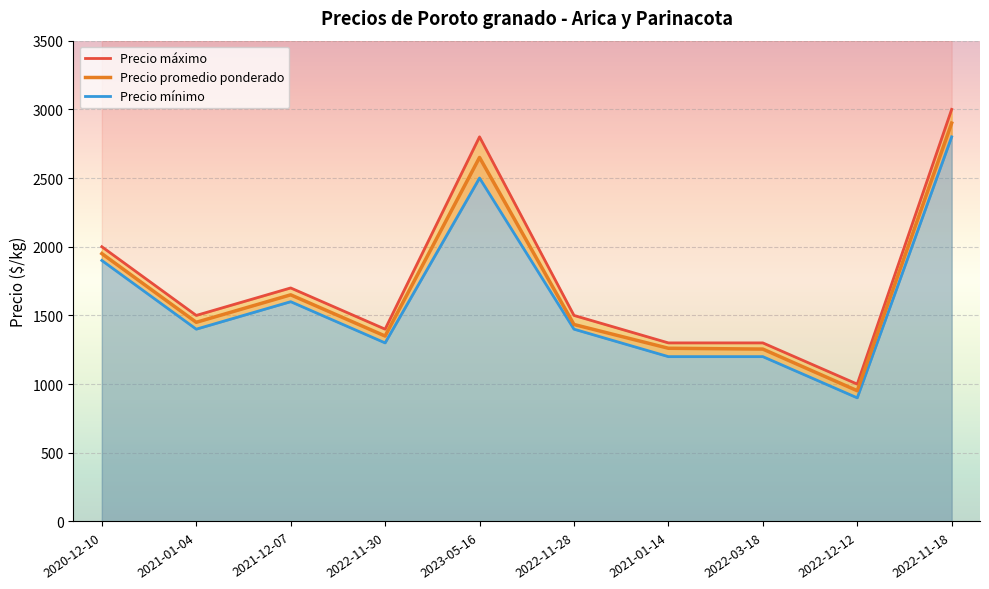

What is the minimum value for Precio promedio ponderado?

952